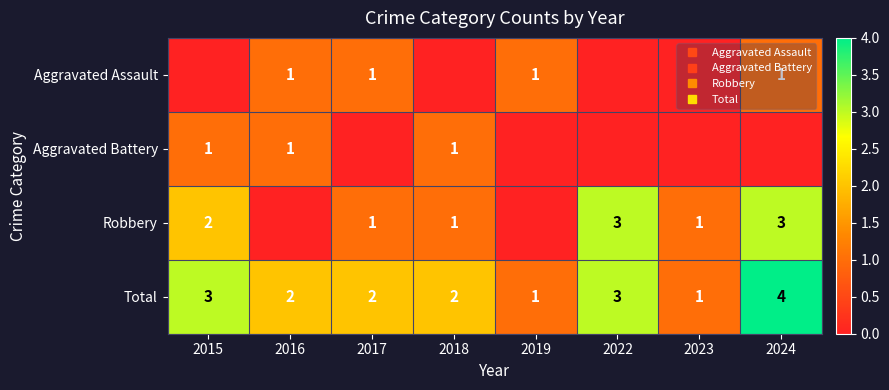

Rank the series by their maximum value, from lowest to highest.

Aggravated Assault, Aggravated Battery, Robbery, Total